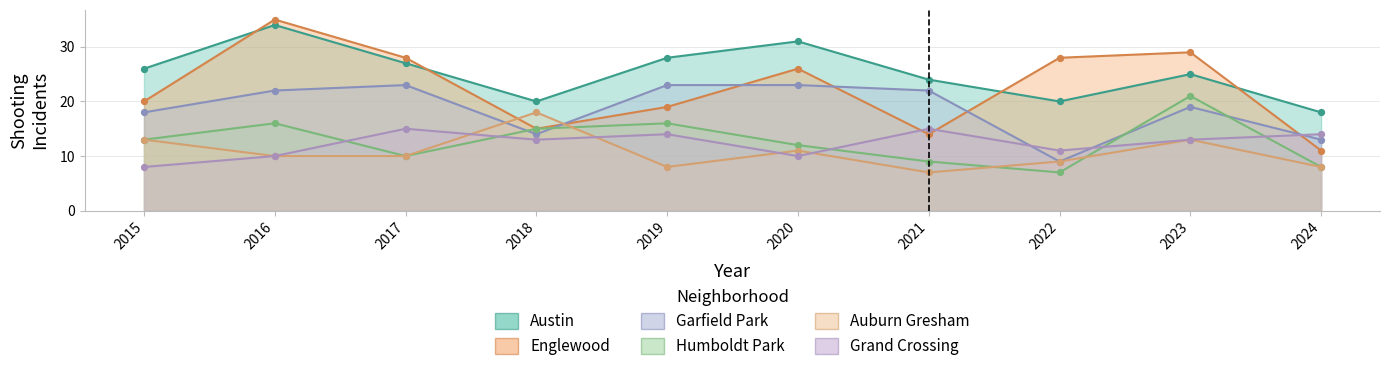

At which category is the sum across all series the highest?

2016